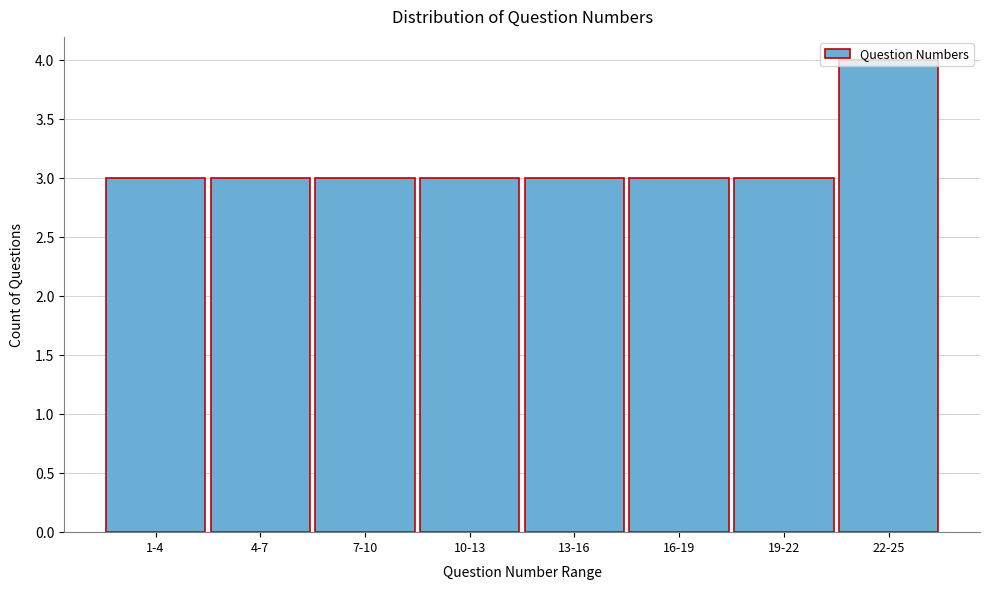

Is it true that the value at 10-13 is 1?

False